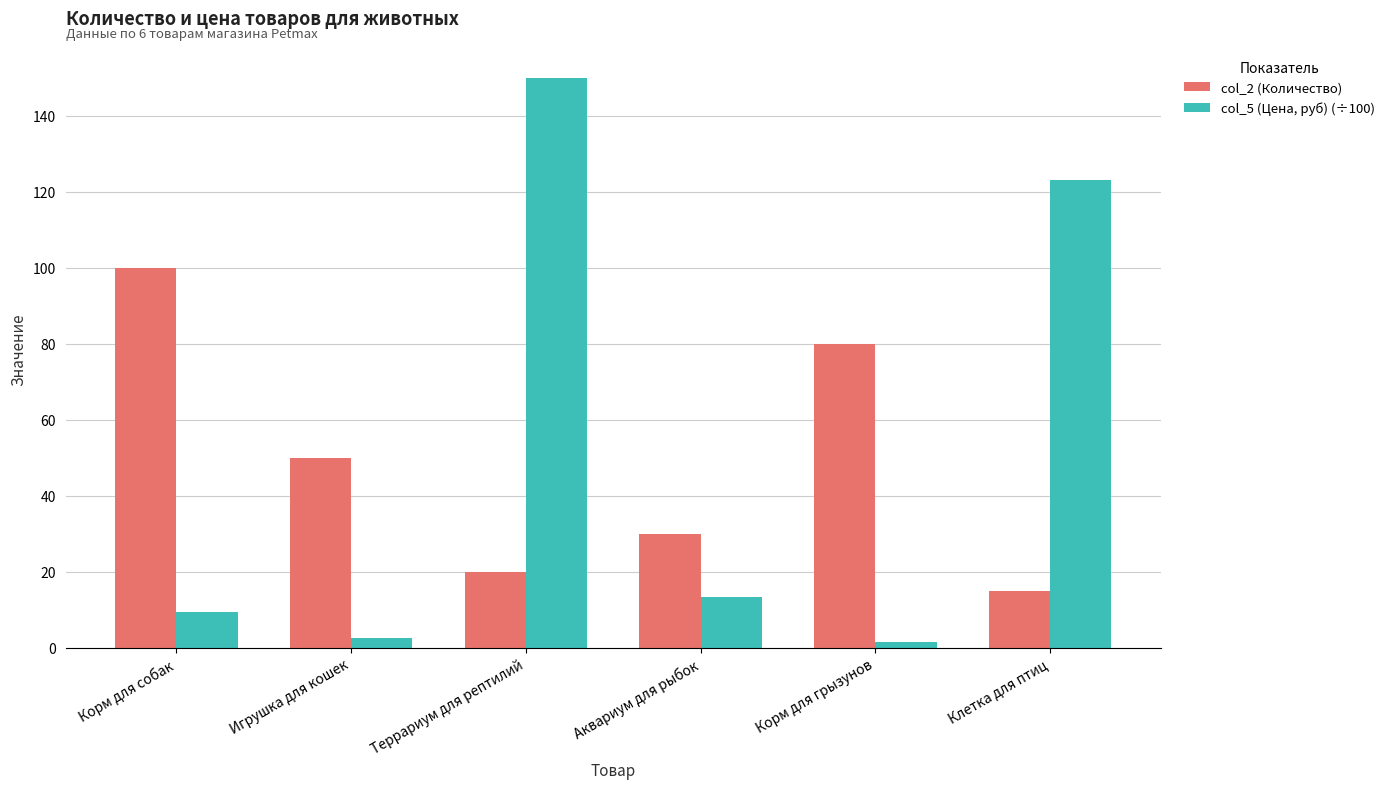

How many bars are there in total?

12